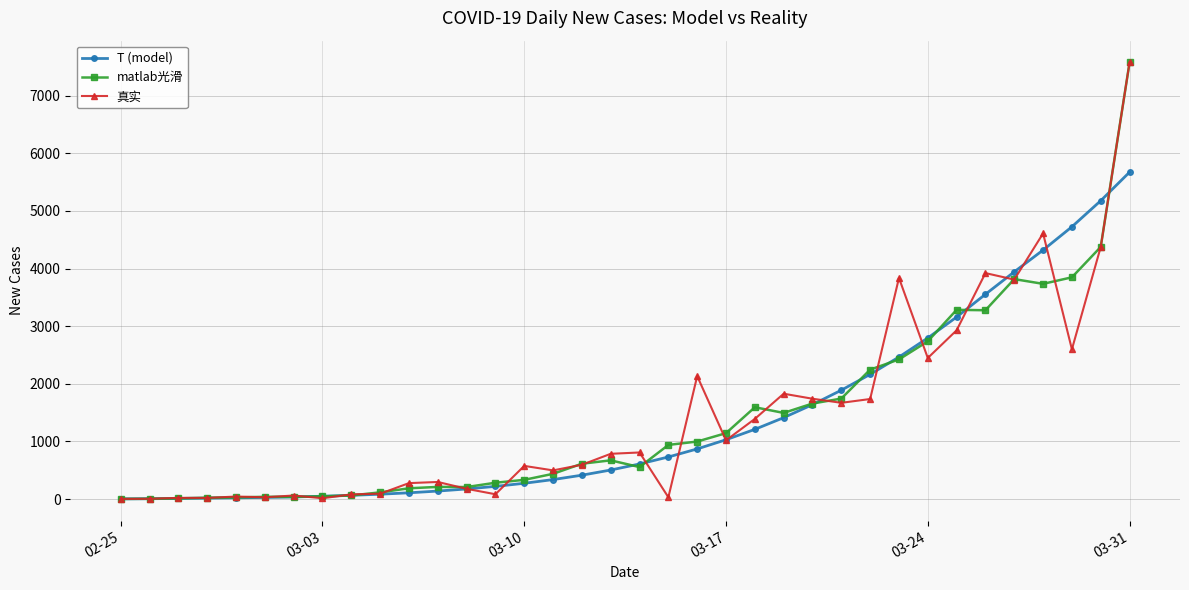

What is the maximum value for 真实?

7578.0